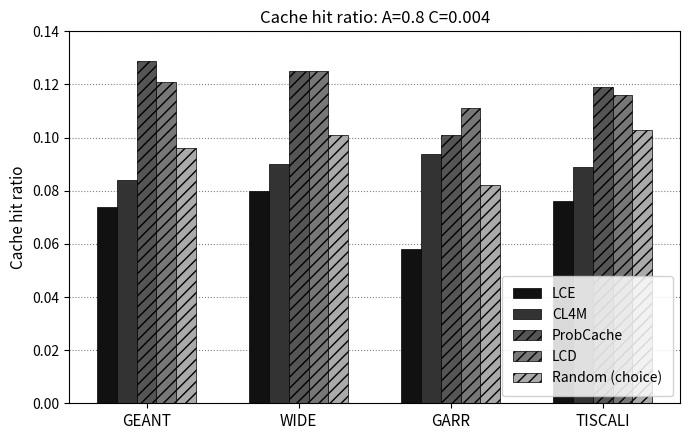

At which label does CL4M reach its peak?

GARR